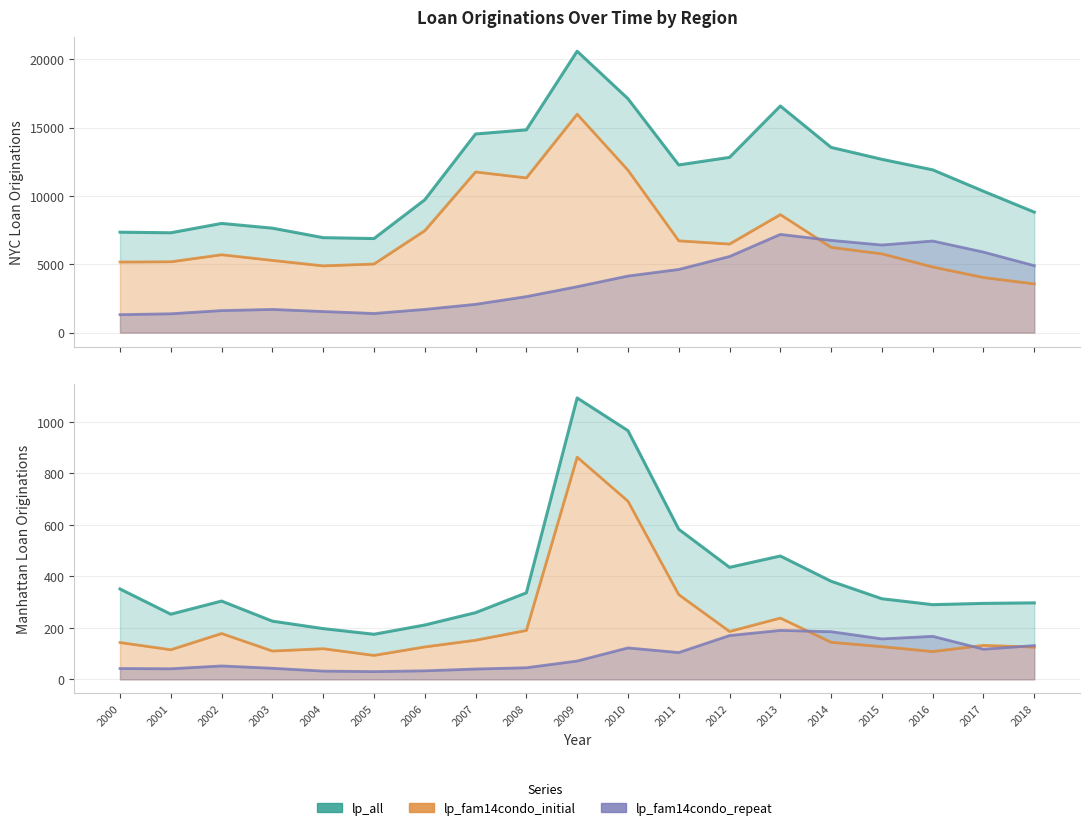

Where is lp_all (Manhattan) nearest to the value 634?

2011